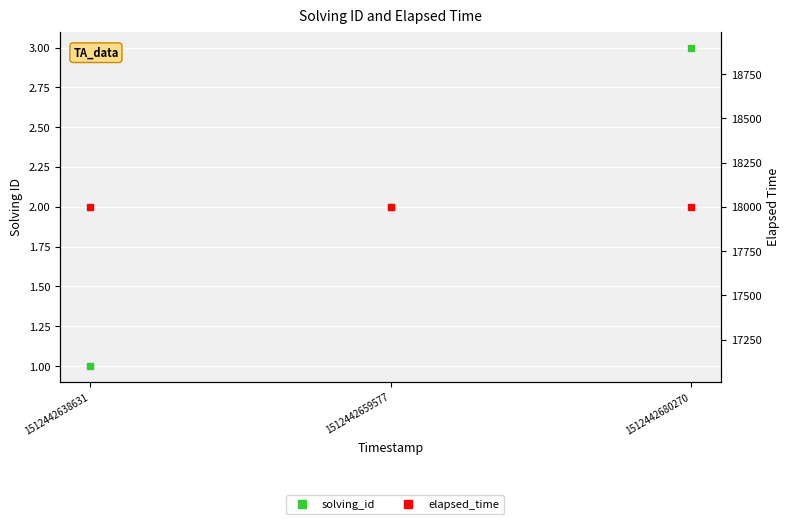

What is the difference between the maximum and minimum values in the solving_id series?

2